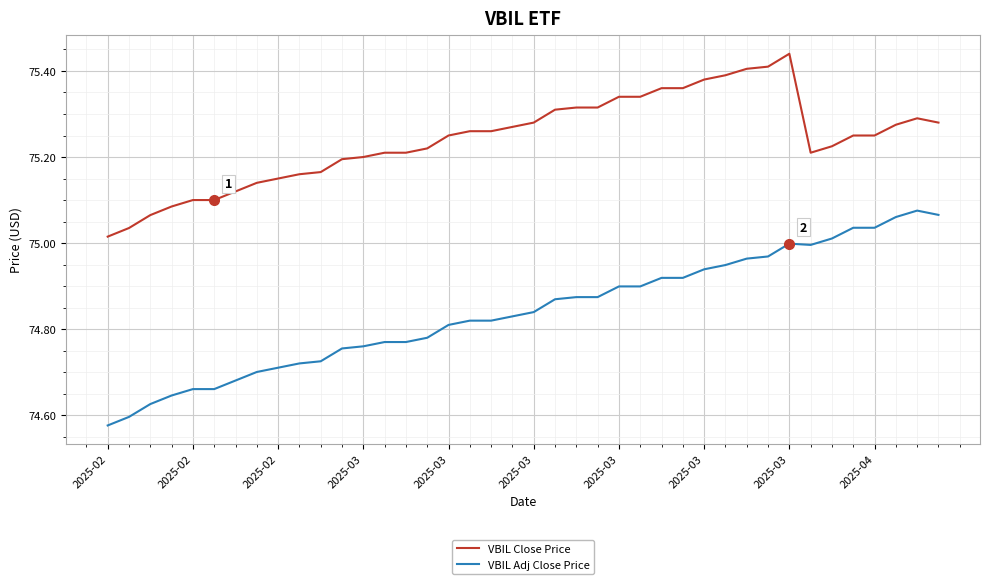

List the series in order of their peak value, lowest first.

VBIL Adj Close Price, VBIL Close Price